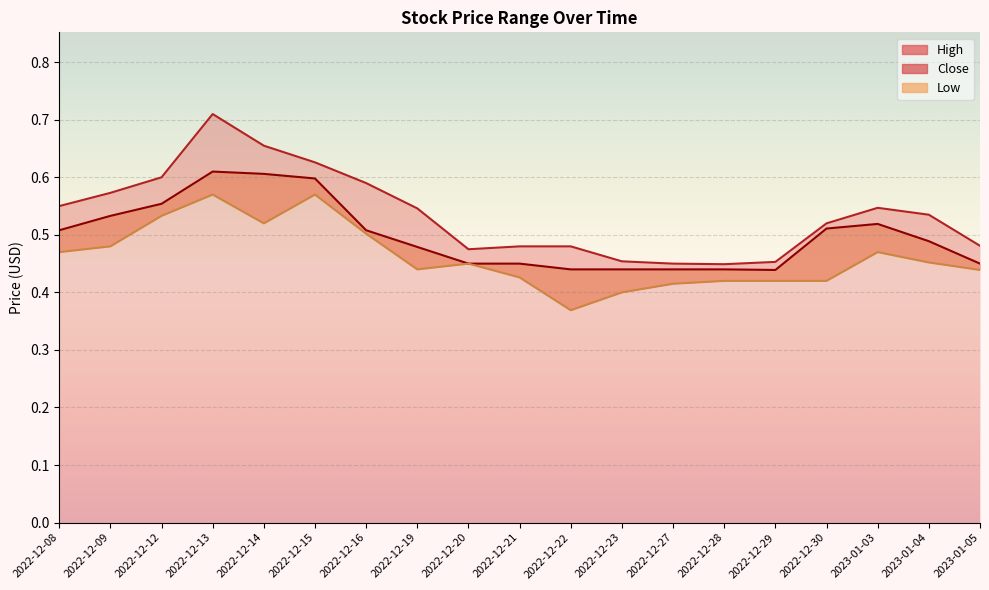

In Close, how many points are lower than both neighbors (excluding endpoints)?

1